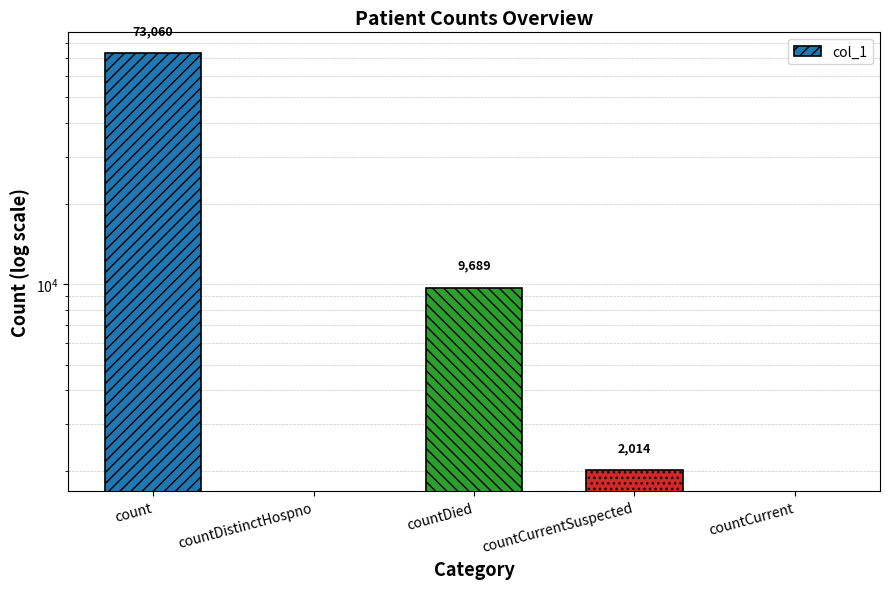

List the labels in order of value, smallest first.

countDistinctHospno, countCurrent, countCurrentSuspected, countDied, count